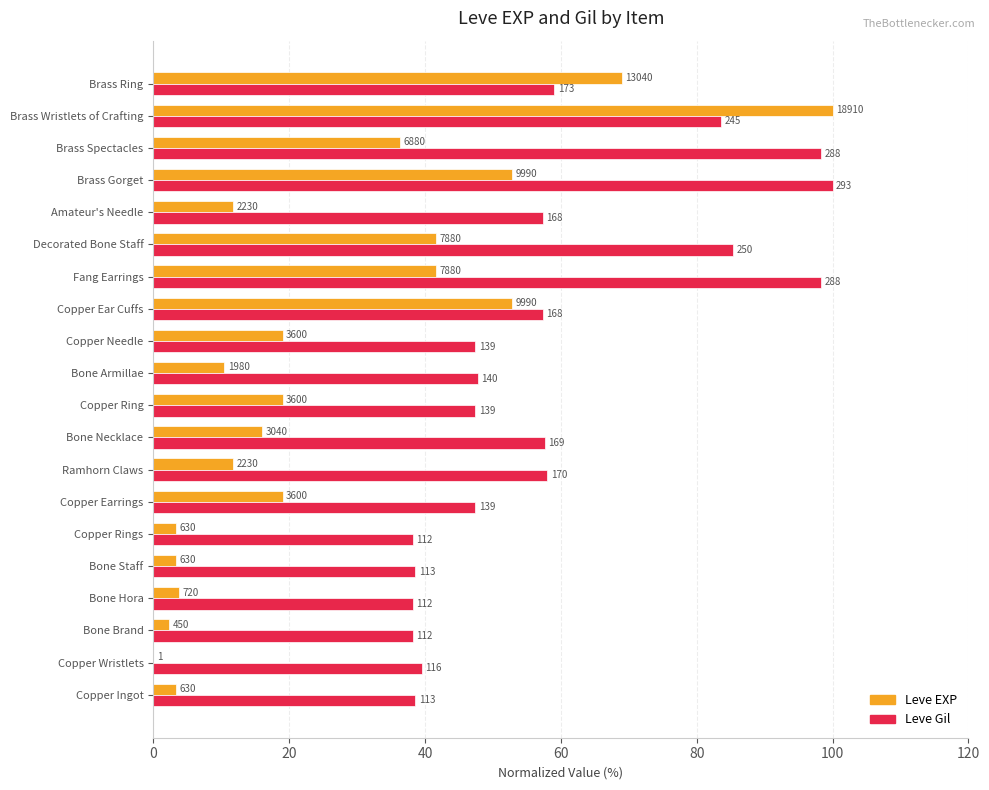

What are all the series names shown in the legend?

Leve EXP, Leve Gil